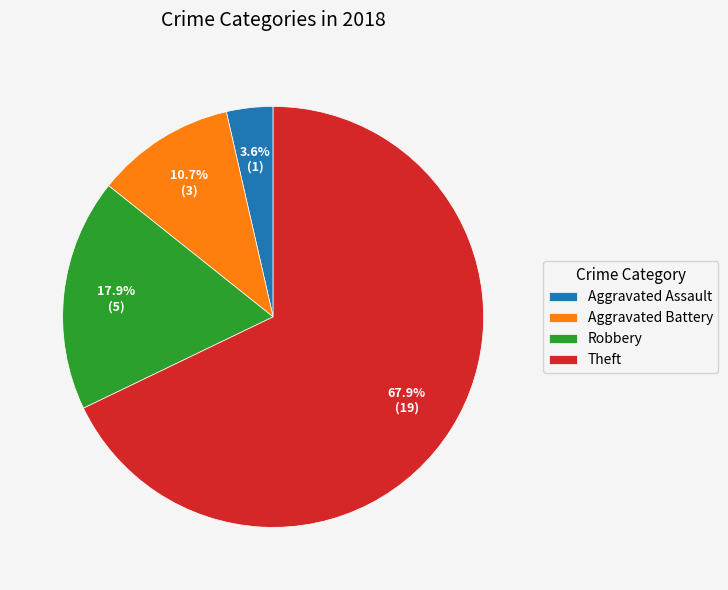

What is the majority slice?

Theft